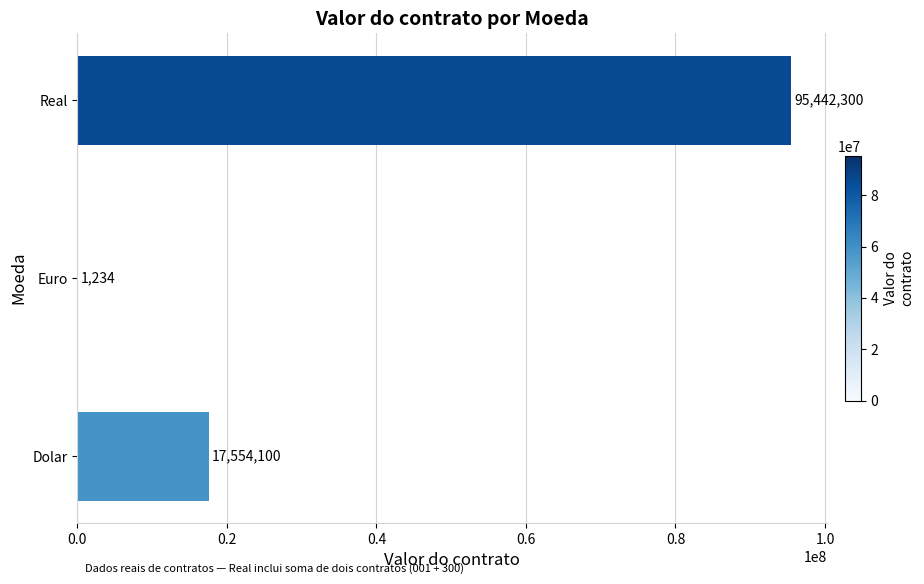

What is the greatest value displayed?

95442300